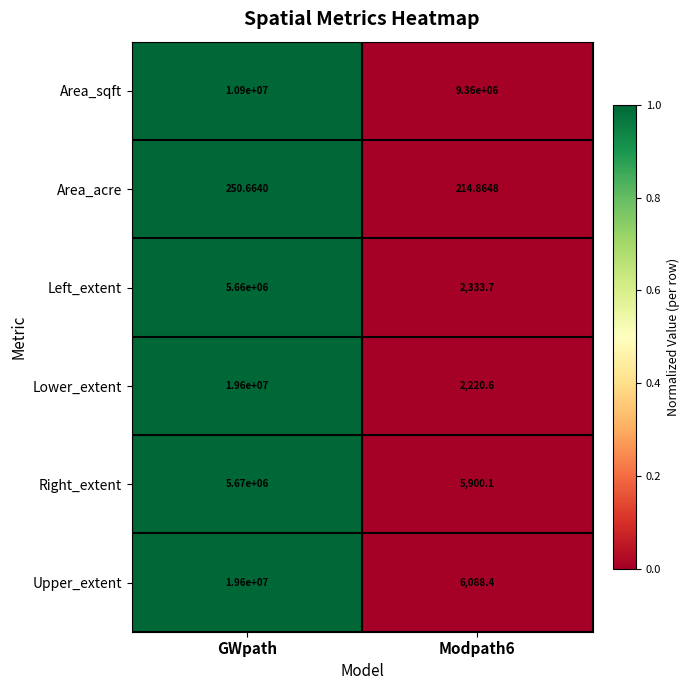

At which label does Area_acre first exceed 250?

GWpath